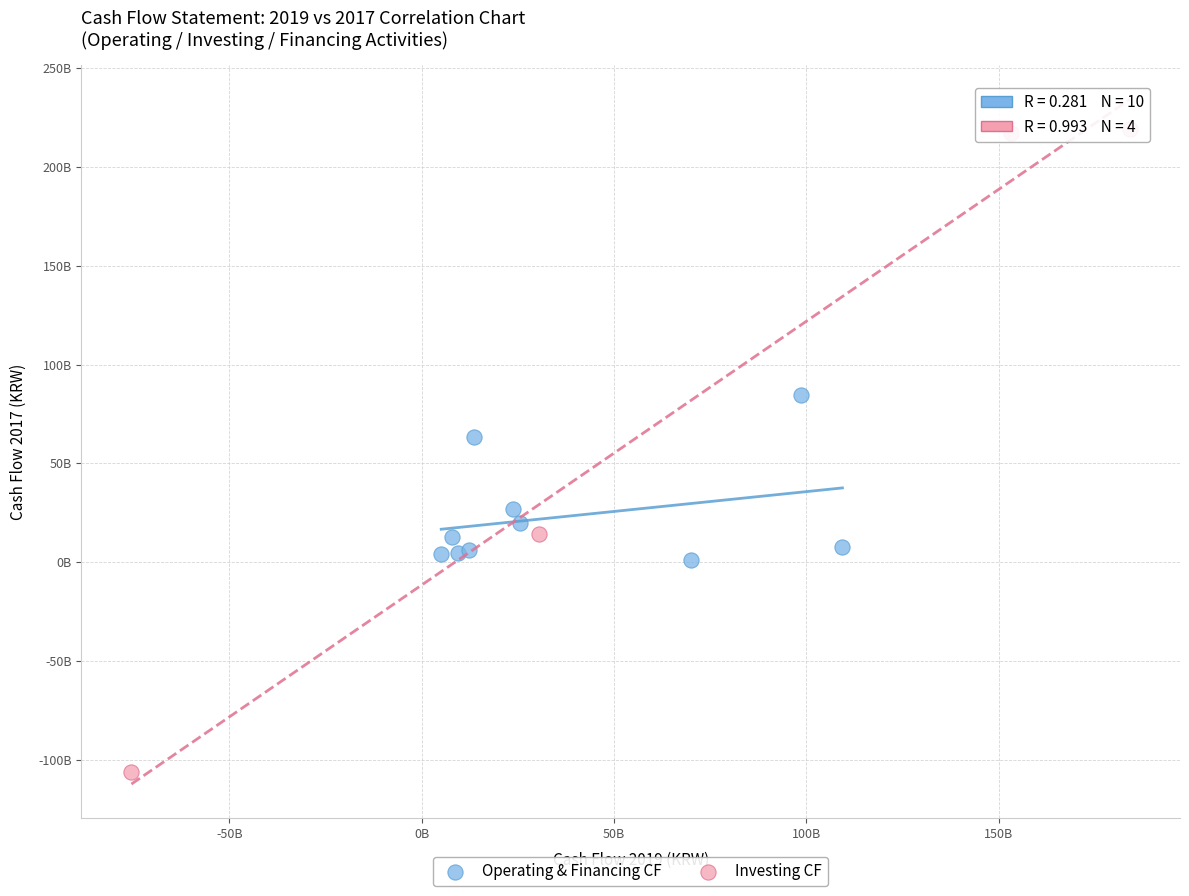

What are all the series names shown in the legend?

Operating & Financing CF, Investing CF